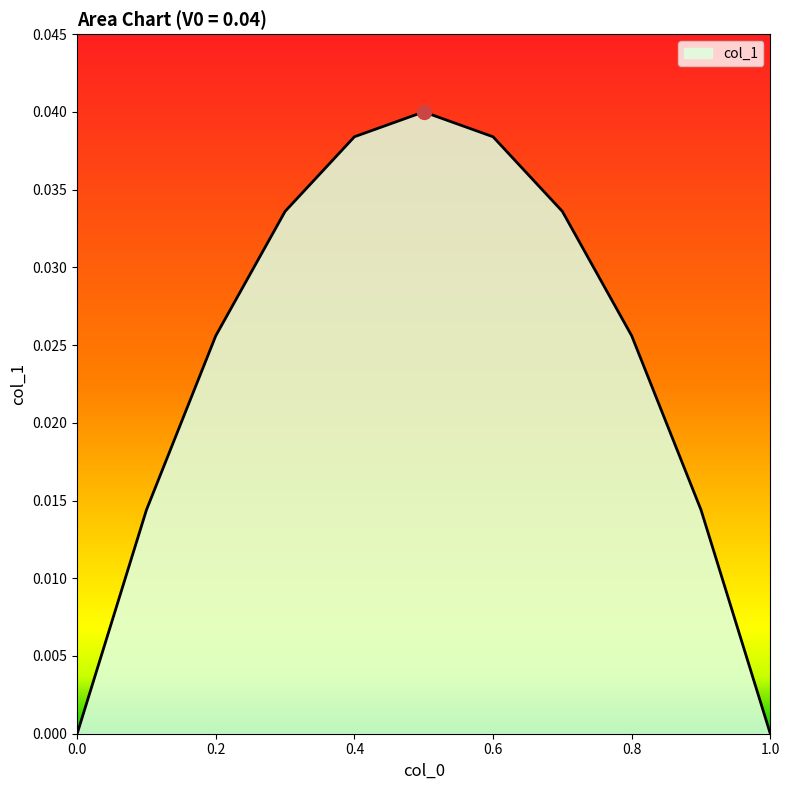

Is this an area chart (filled region under the line)?

Yes